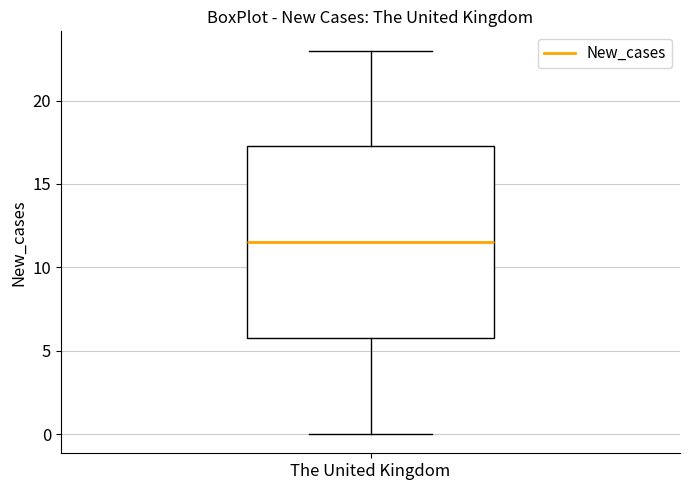

Where does the median line of the box for The United Kingdom sit on the y-axis? The values are not printed on the chart, so give them approximately, as read against the axis.

11.5